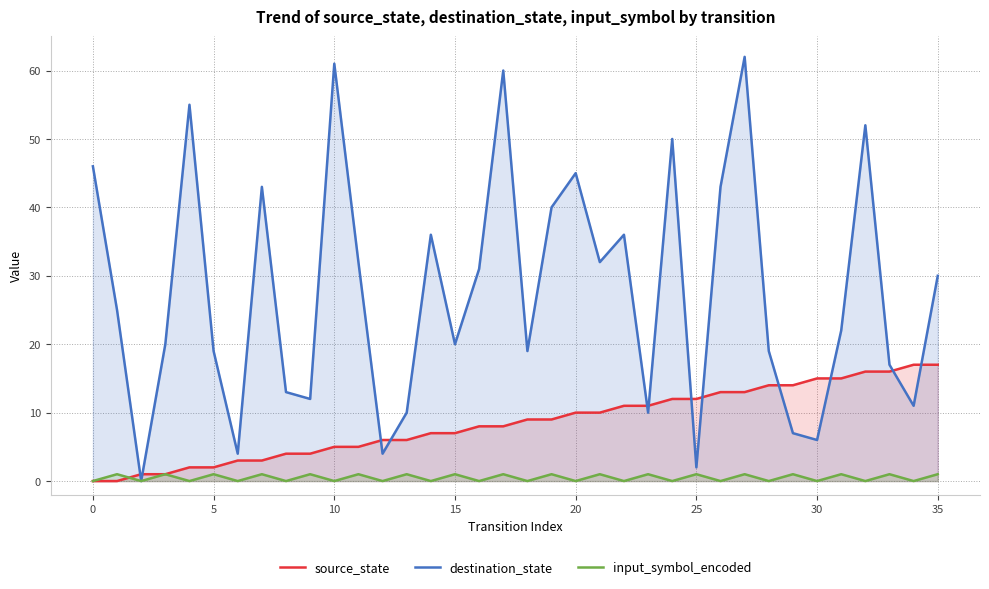

Is the value of input_symbol_encoded at 34 greater than the value of destination_state at 28?

No